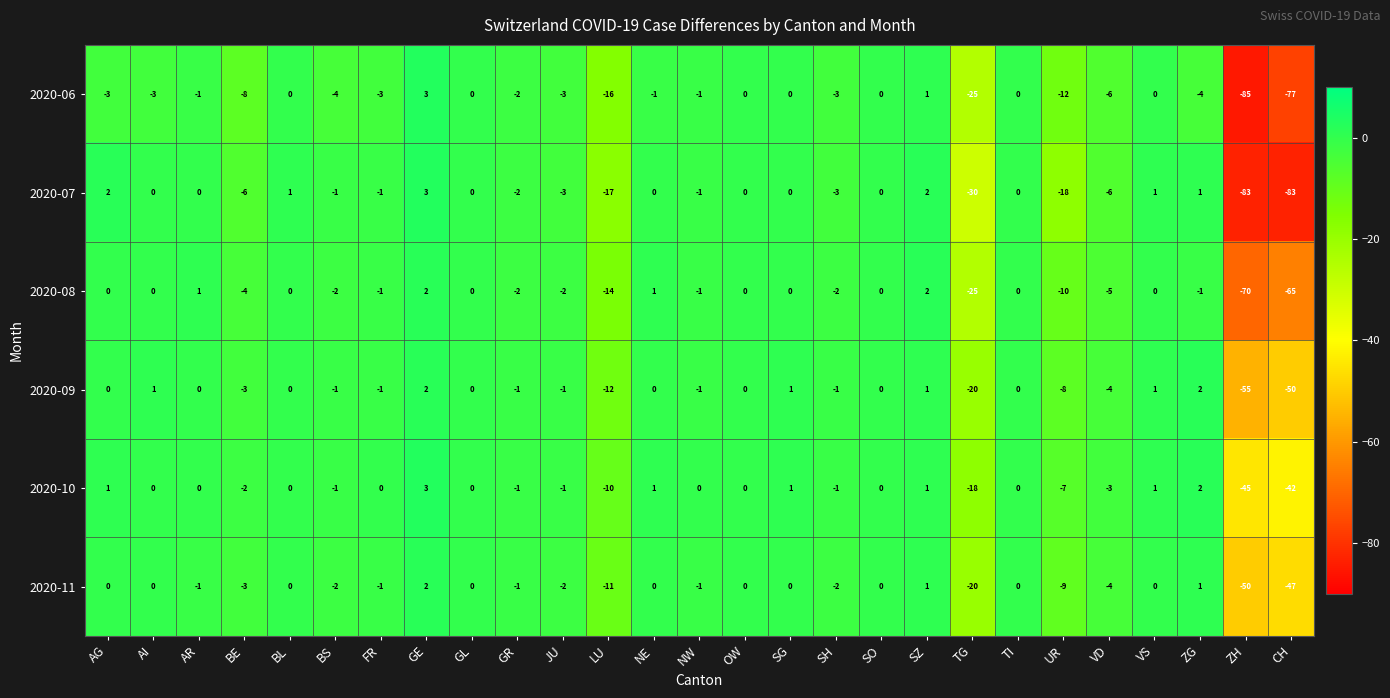

What is the average value of the 2020-06 series?

-9